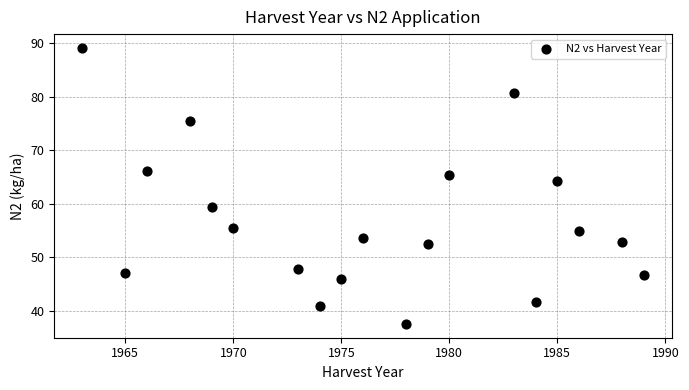

What Y value in the scatter plot is closest to 63?

64.2